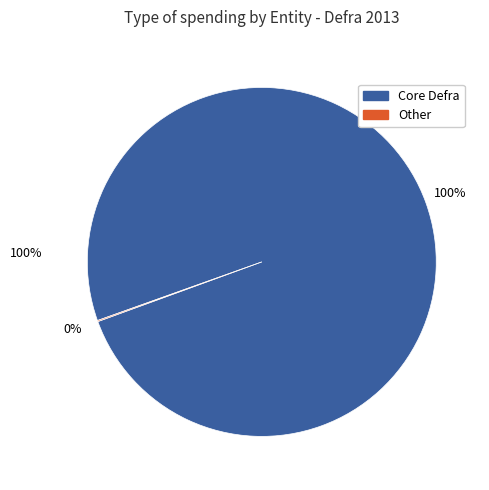

Is there any slice that represents more than half of the pie?

Yes